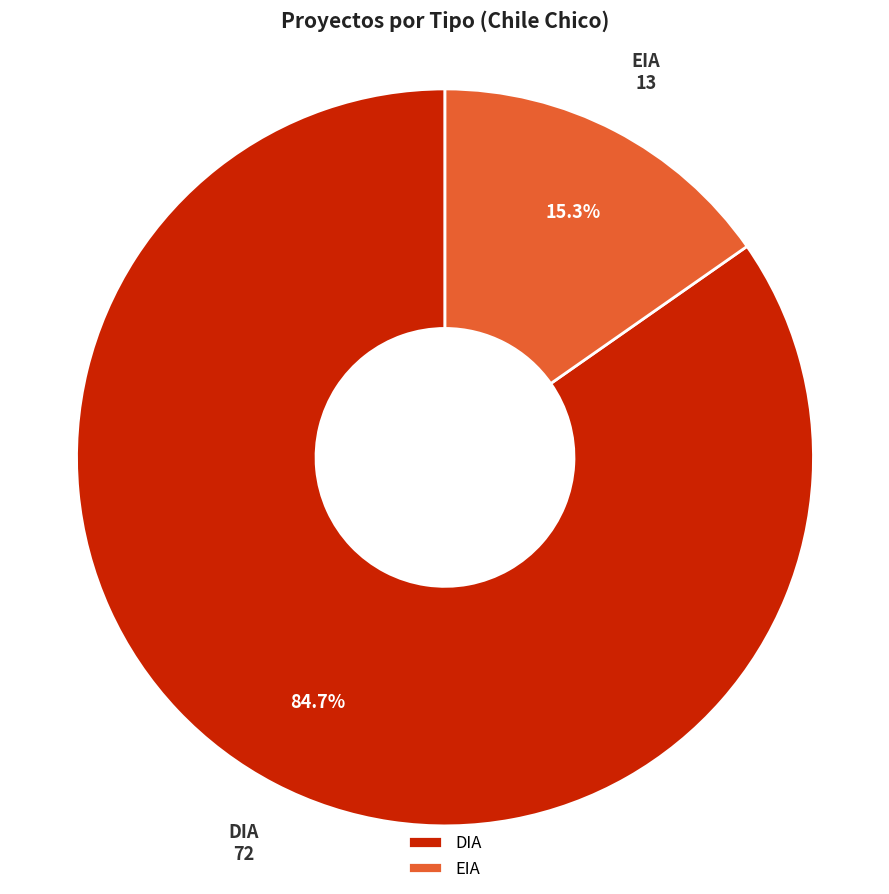

What percentage is the DIA slice, to the nearest percent?

85%